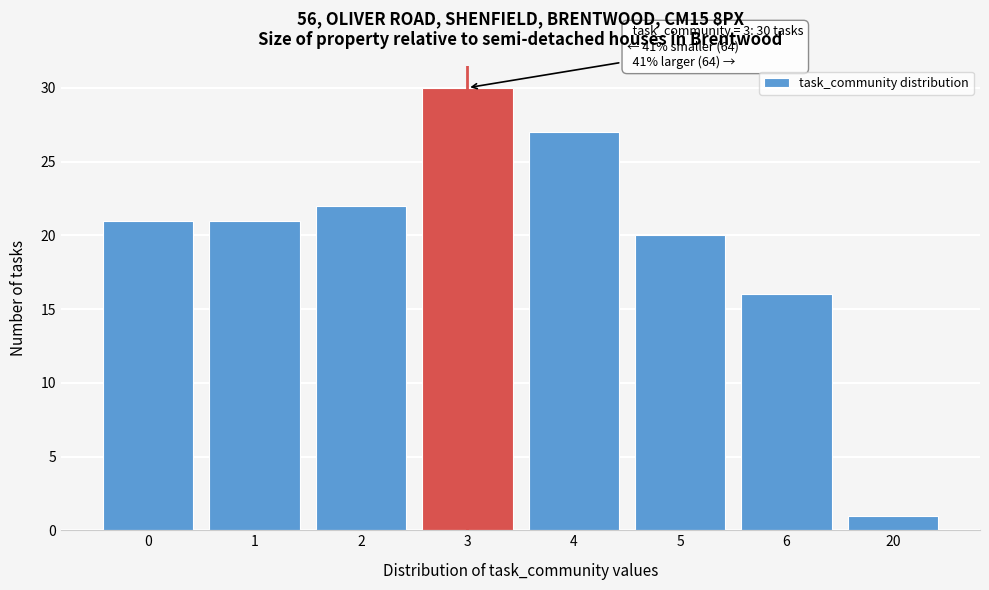

Reading left to right, list all the values displayed in this chart.

0=21	1=21	2=22	3=30	4=27	5=20	6=16	20=1